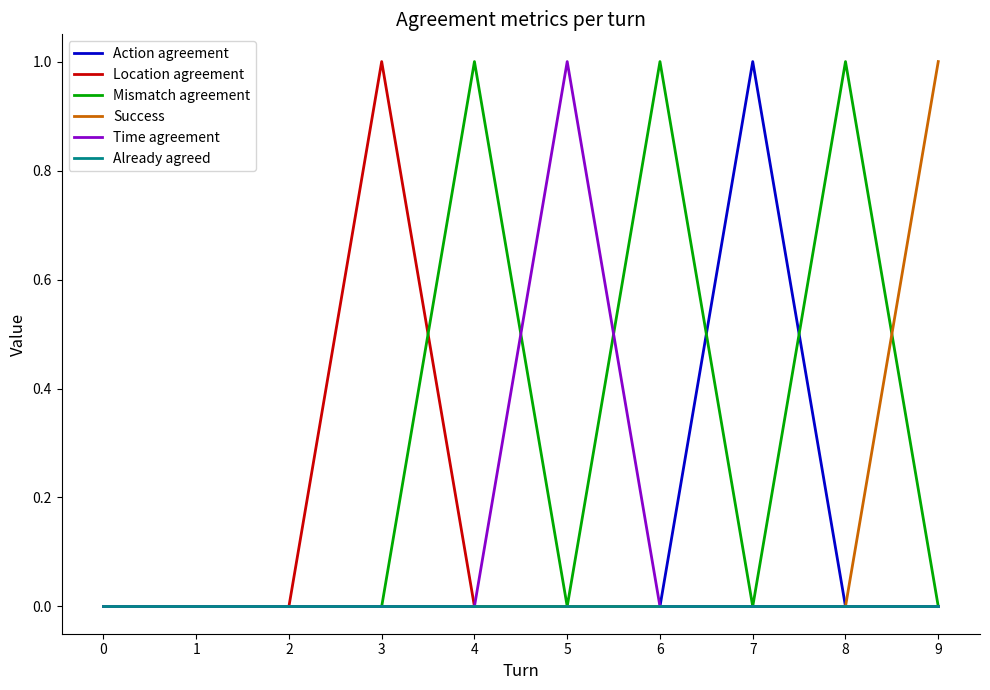

Which series changed the most between 2 and 9?

Success